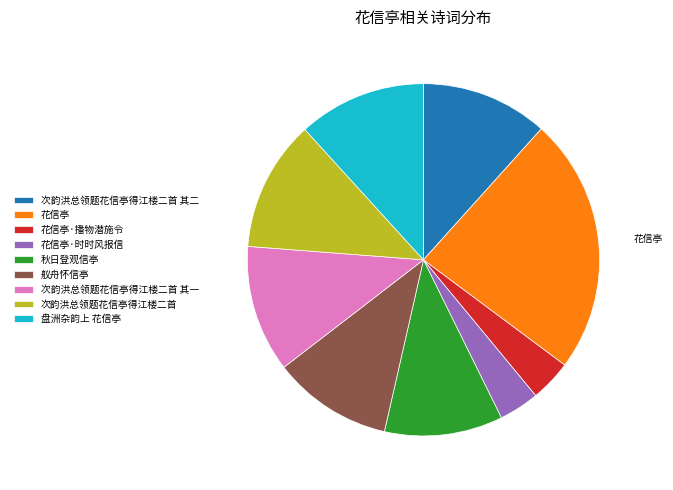

Is there any slice that represents more than half of the pie?

No